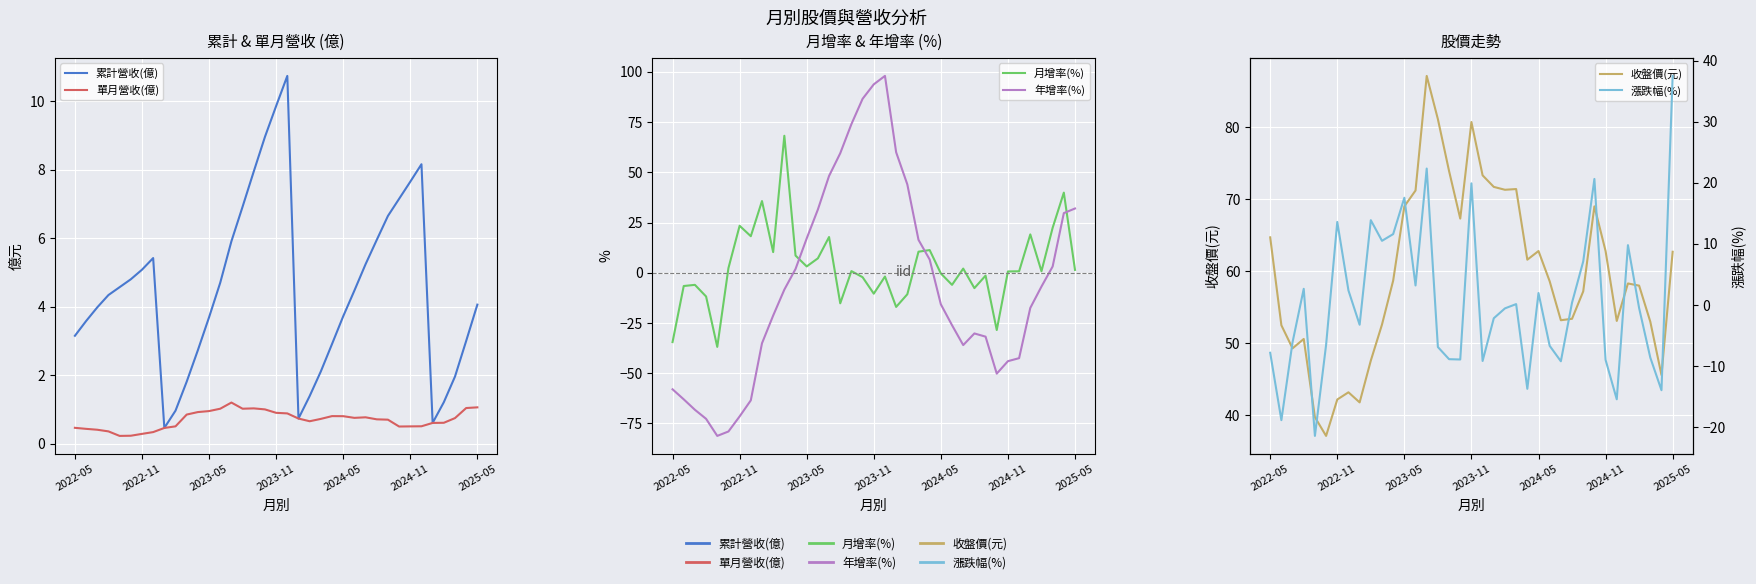

What is the average value of the 累計營收(億) series?

4.5